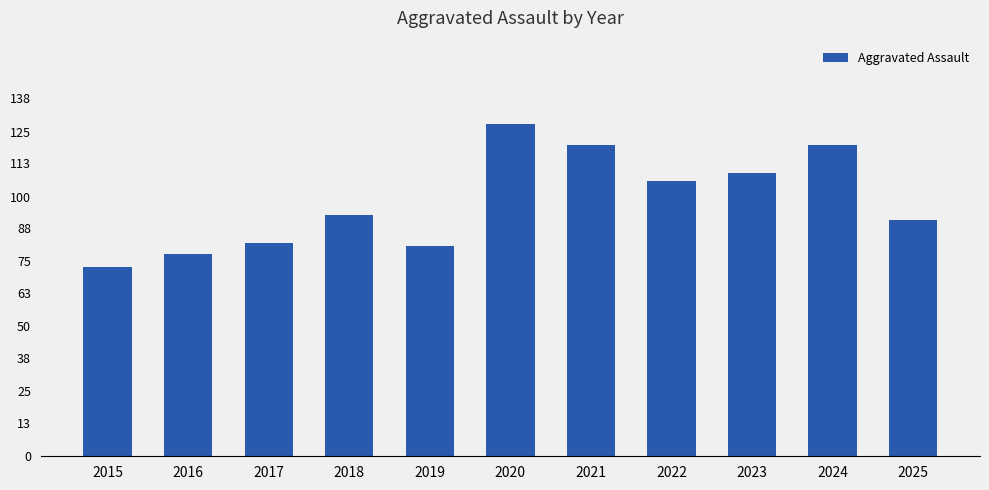

Reading left to right, what are all the values shown in this chart?

73	78	82	93	81	128	120	106	109	120	91